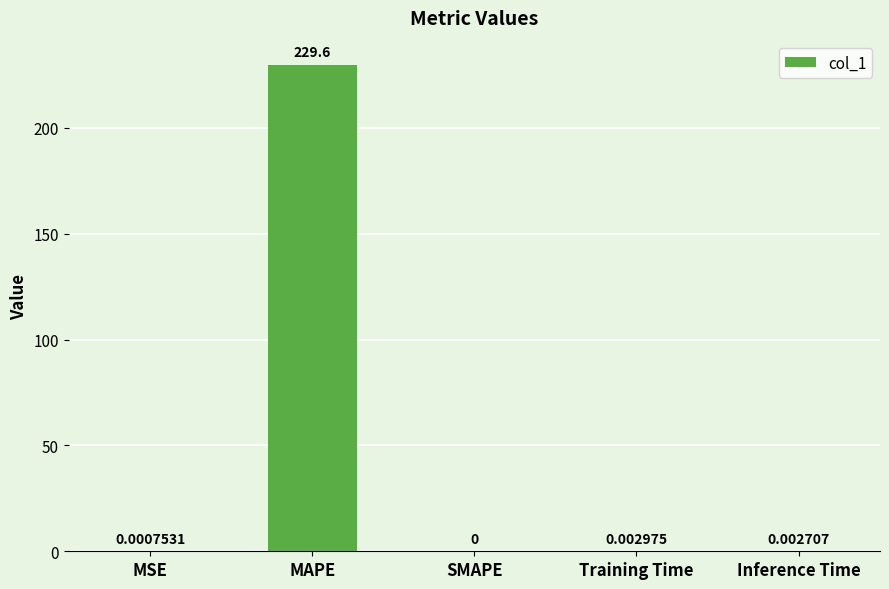

What is the change in value from MAPE to Training Time?

-229.6